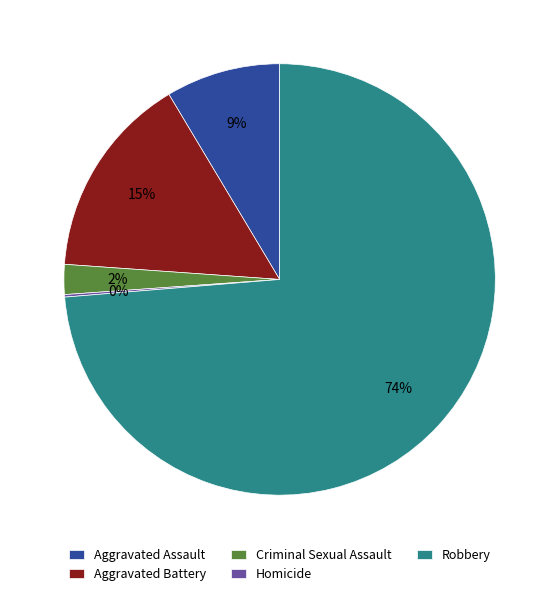

To the nearest percent, what percentage of the pie is Aggravated Battery?

15%